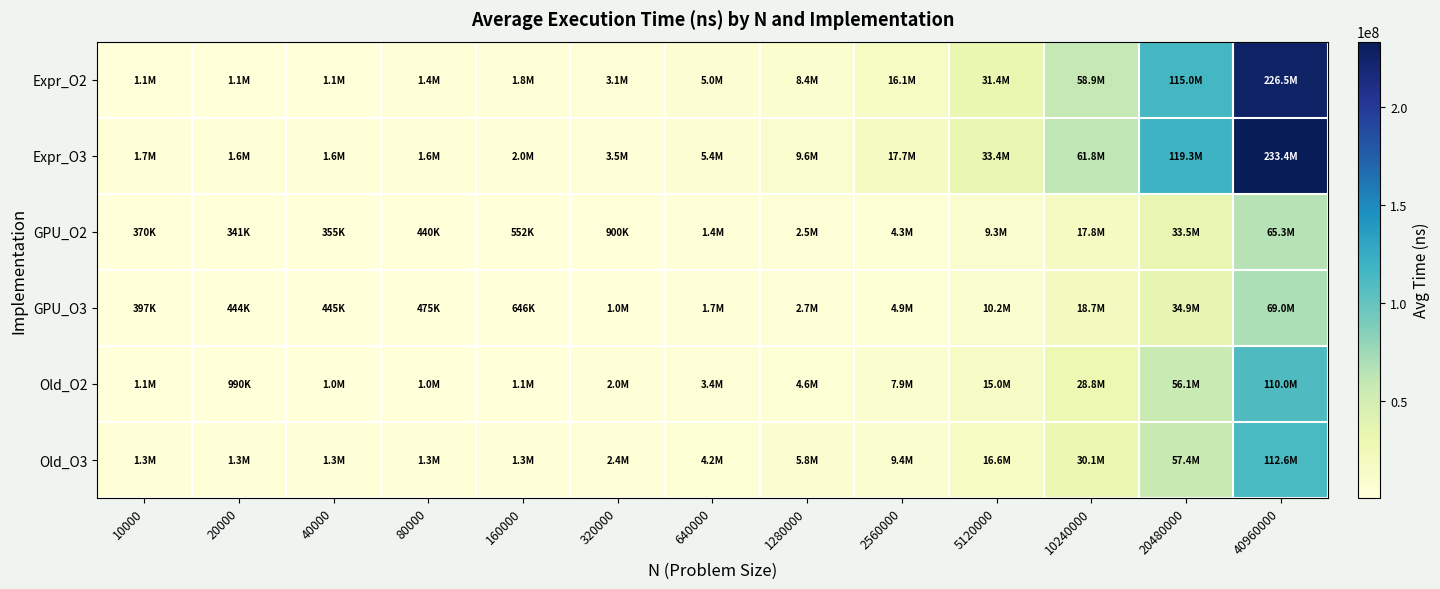

Rank the series by their maximum value, from highest to lowest.

Expr_O3, Expr_O2, Old_O3, Old_O2, GPU_O3, GPU_O2